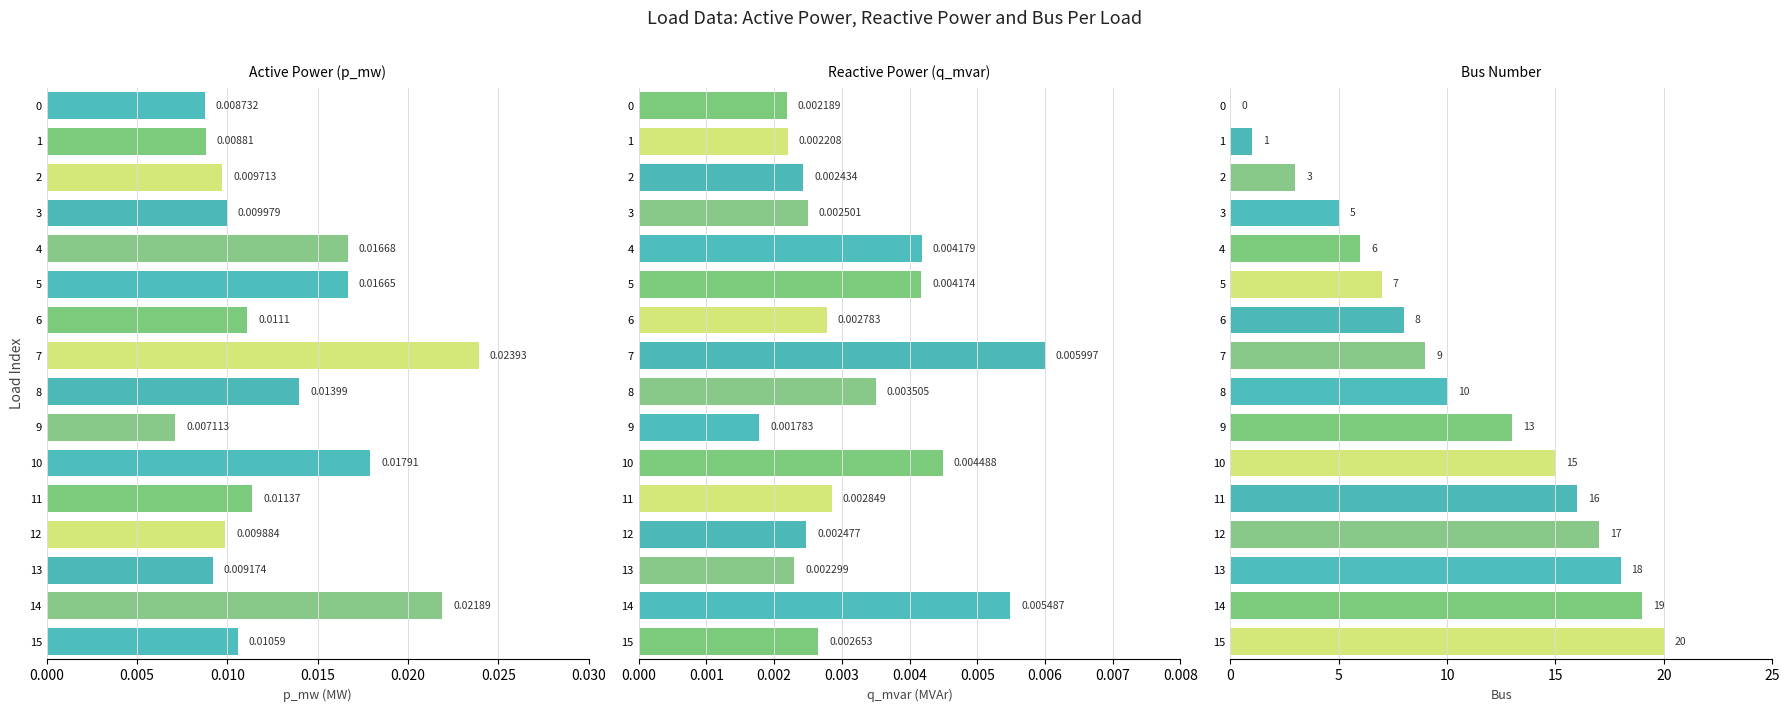

How many values in Bus Number are above zero?

15